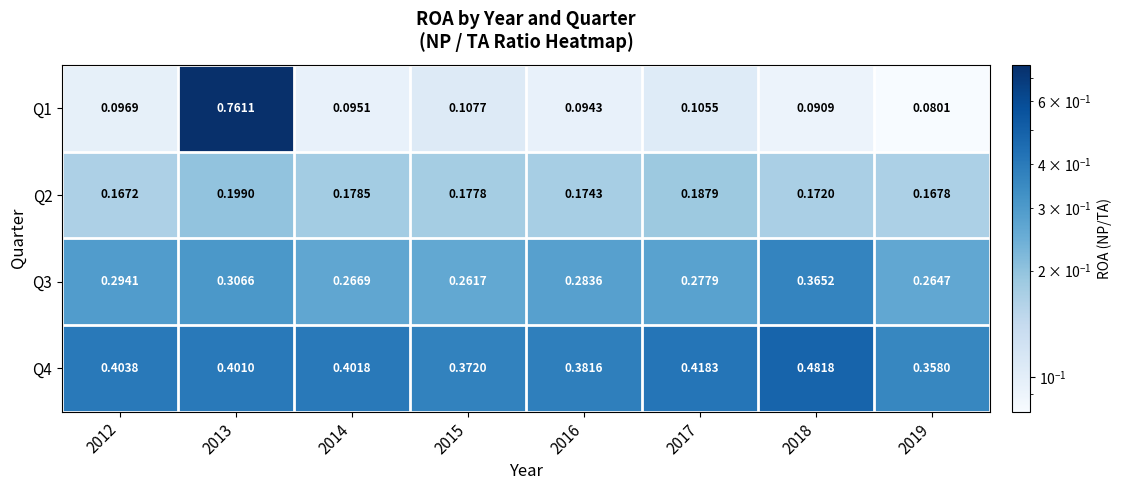

At which category is the sum across all series the highest?

2013